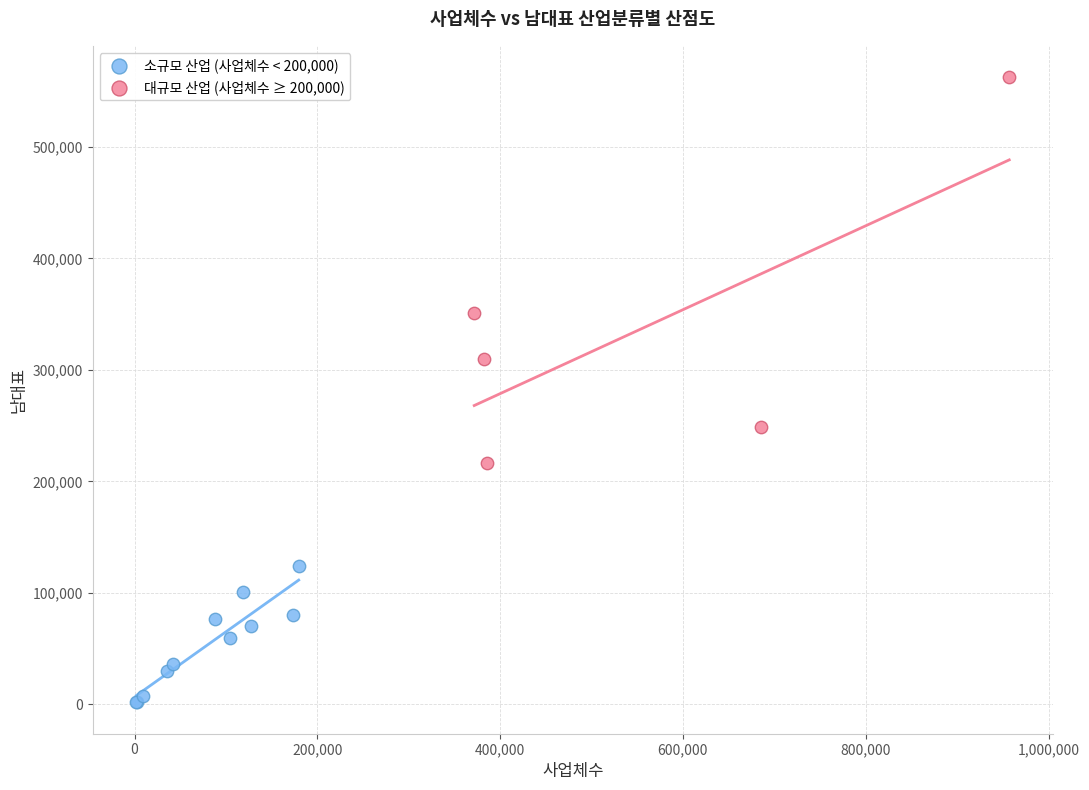

Which series reaches the maximum Y coordinate?

대규모 산업 (사업체수 ≥ 200,000)